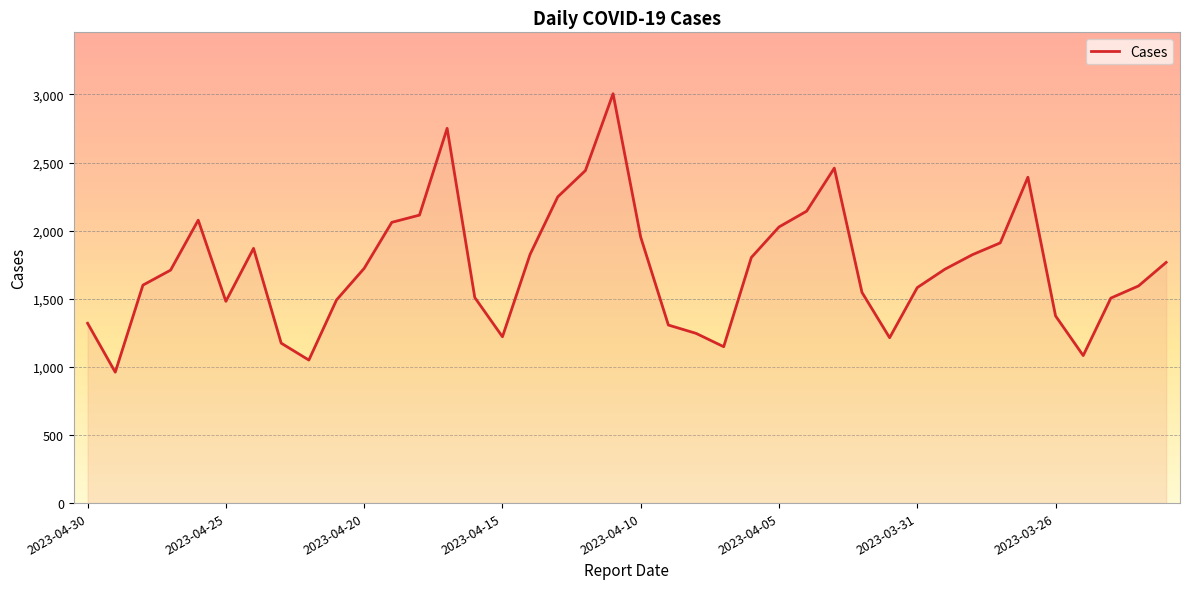

What is the maximum value shown in the chart?

3005